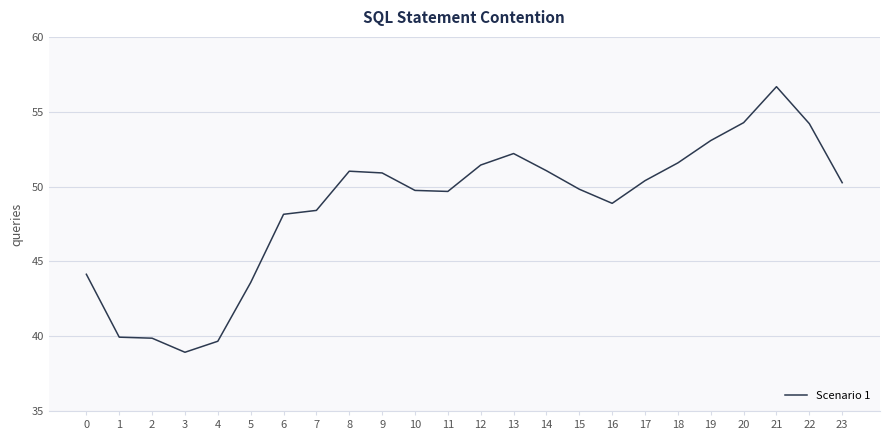

Between 18 and 17, which is larger?

18